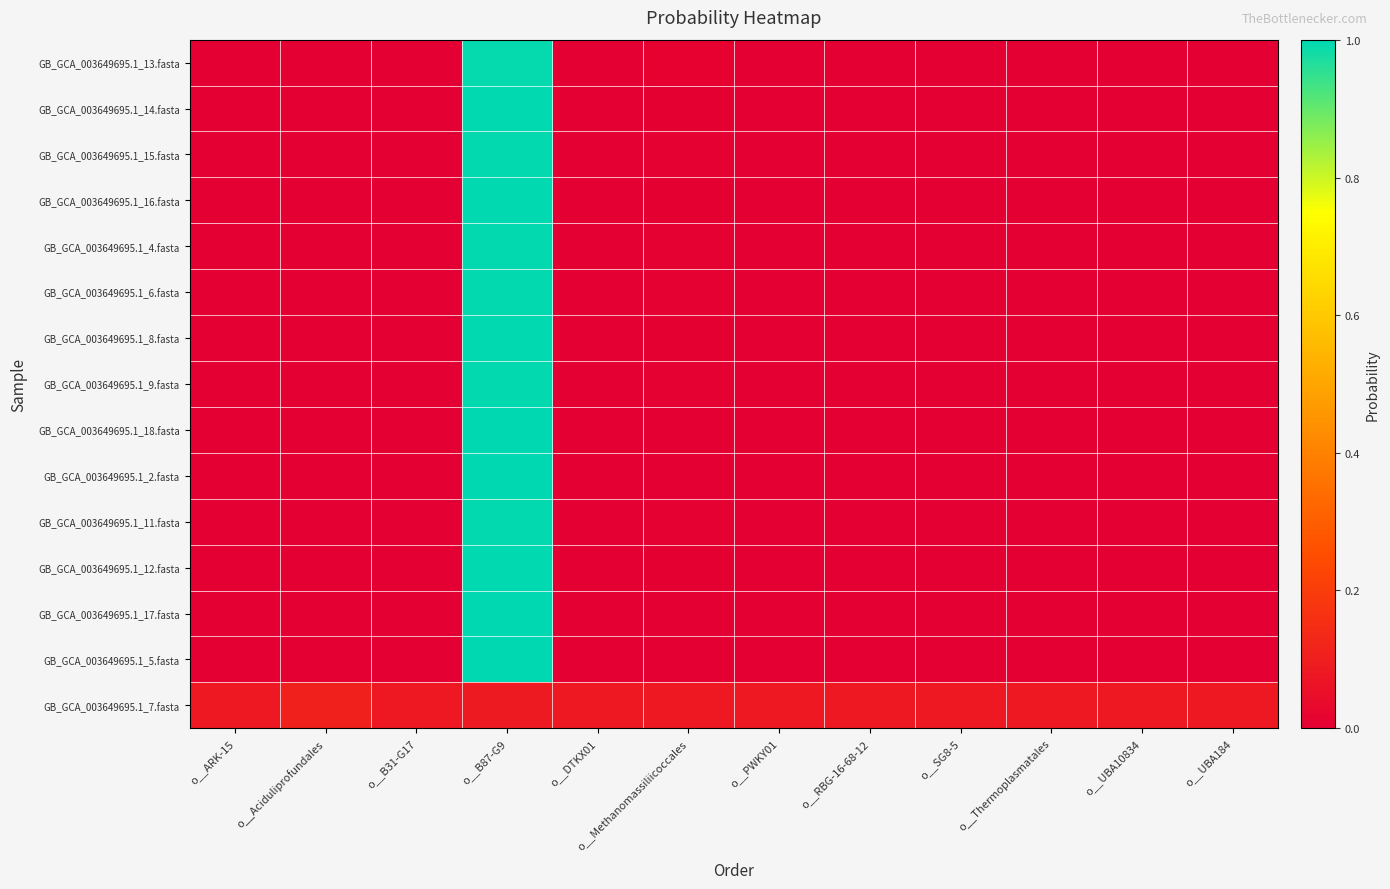

At o__Thermoplasmatales, list the series in order from largest to smallest.

GB_GCA_003649695.1_7.fasta, GB_GCA_003649695.1_13.fasta, GB_GCA_003649695.1_9.fasta, GB_GCA_003649695.1_15.fasta, GB_GCA_003649695.1_4.fasta, GB_GCA_003649695.1_6.fasta, GB_GCA_003649695.1_11.fasta, GB_GCA_003649695.1_8.fasta, GB_GCA_003649695.1_12.fasta, GB_GCA_003649695.1_16.fasta, GB_GCA_003649695.1_14.fasta, GB_GCA_003649695.1_18.fasta, GB_GCA_003649695.1_2.fasta, GB_GCA_003649695.1_17.fasta, GB_GCA_003649695.1_5.fasta